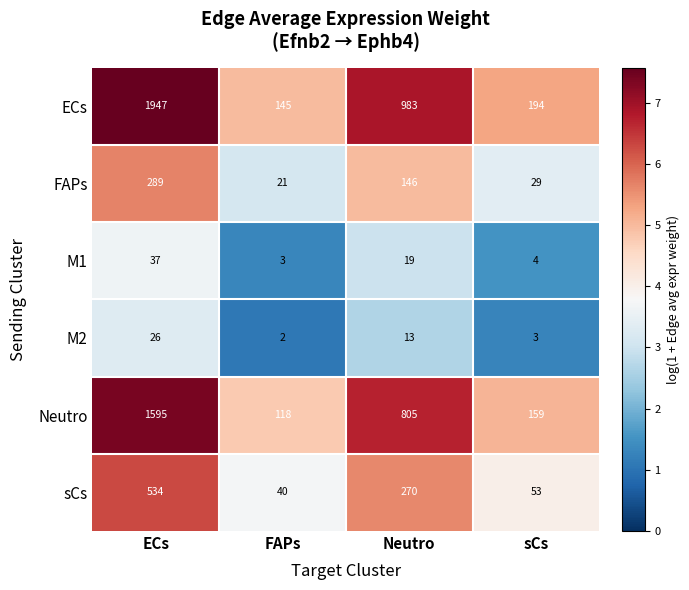

Which series changed the most between ECs and FAPs?

ECs